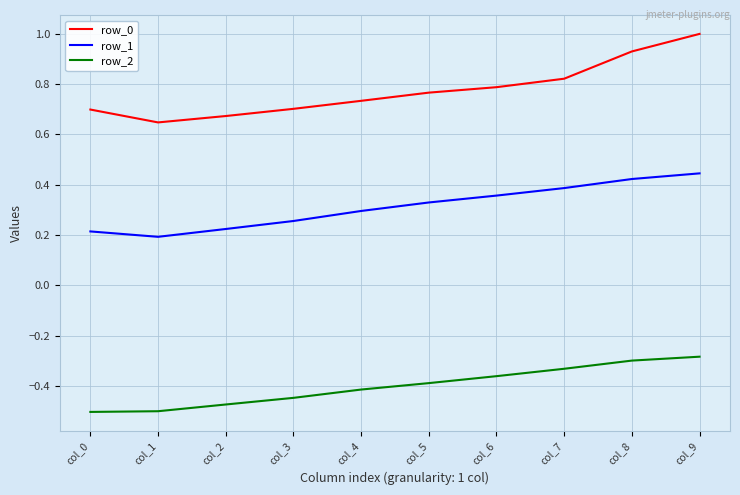

True or false: row_2 and row_1 cross at least once.

False